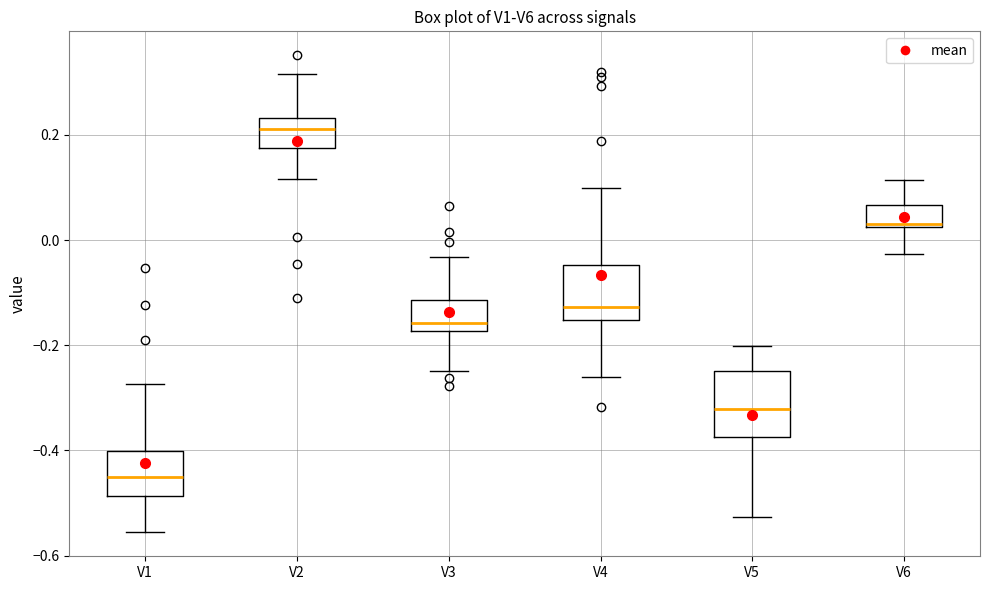

Reading left to right, transcribe this box plot: for each box, give where its median line is, the range the box spans, and where its two whiskers end, as read against the y-axis. The values are not printed on the chart, so give them approximately, as read against the axis.

V1: median -0.46, box -0.48 to -0.40, whiskers -0.56 to -0.28
V2: median 0.22, box 0.18 to 0.24, whiskers 0.12 to 0.32
V3: median -0.16, box -0.18 to -0.12, whiskers -0.24 to -0.04
V4: median -0.12, box -0.16 to -0.04, whiskers -0.26 to 0.10
V5: median -0.32, box -0.38 to -0.24, whiskers -0.52 to -0.20
V6: median 0.04, box 0.02 to 0.06, whiskers -0.02 to 0.12